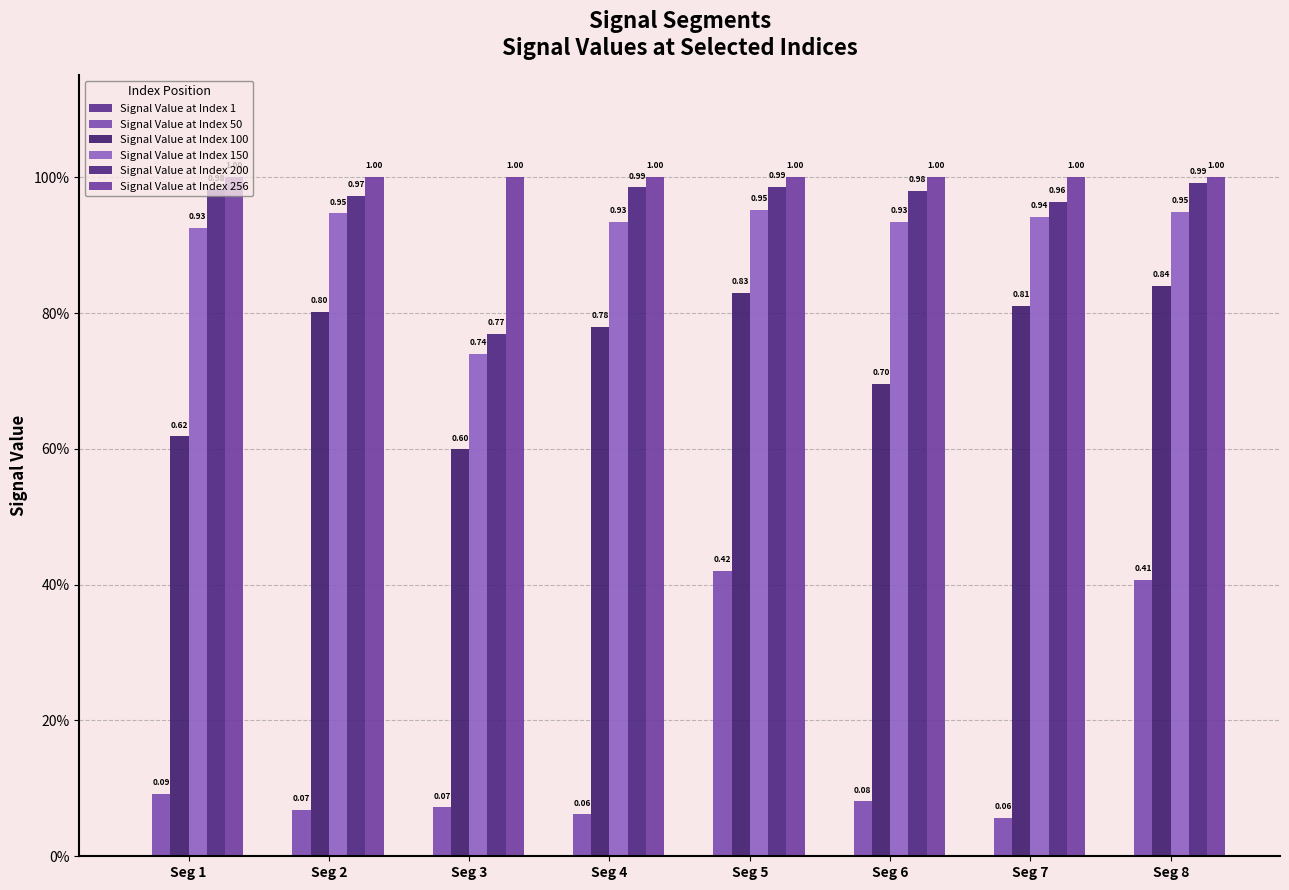

Reading left to right, extract all data points from this chart.

Signal Value at Index 1: 0.0	0.0	0.0	0.0	0.0	0.0	0.0	0.0
Signal Value at Index 50: 0.1	0.1	0.1	0.1	0.4	0.1	0.1	0.4
Signal Value at Index 100: 0.6	0.8	0.6	0.8	0.8	0.7	0.8	0.8
Signal Value at Index 150: 0.9	0.9	0.7	0.9	1.0	0.9	0.9	0.9
Signal Value at Index 200: 1.0	1.0	0.8	1.0	1.0	1.0	1.0	1.0
Signal Value at Index 256: 1.0	1.0	1.0	1.0	1.0	1.0	1.0	1.0